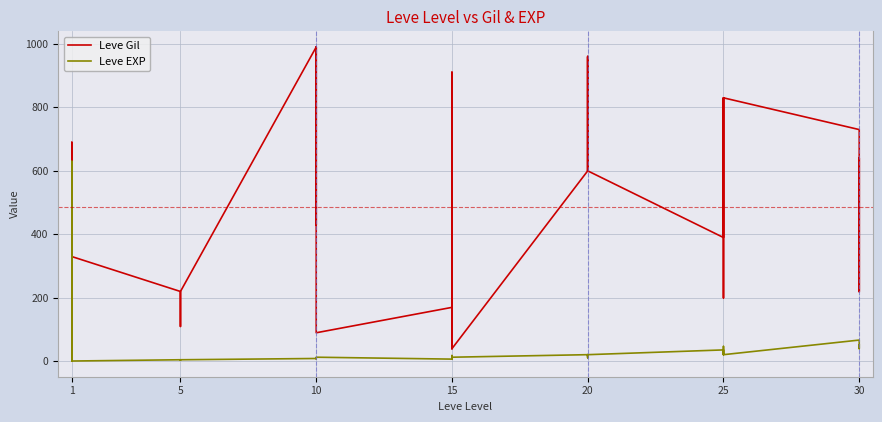

What is the average value of the Leve Gil series?

486